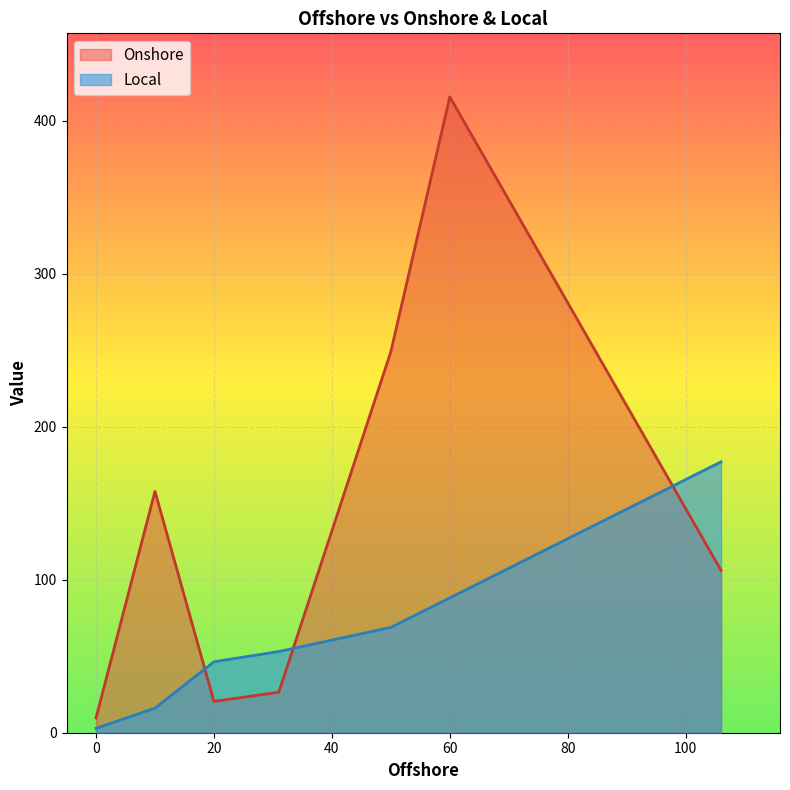

At which category does Onshore reach its first local valley?

20